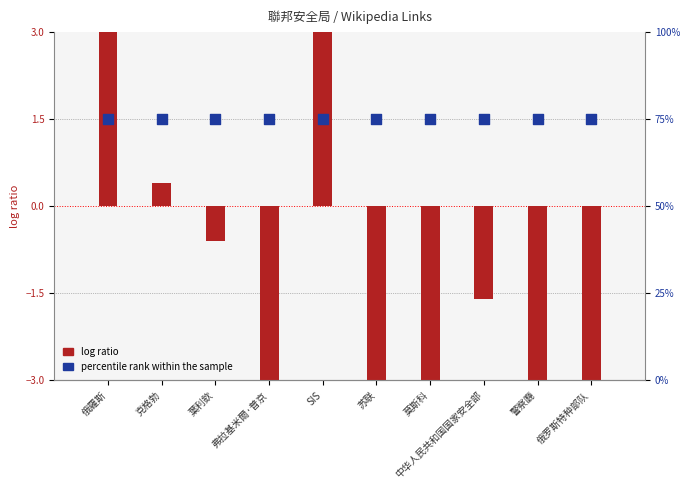

Which series reaches the maximum Y coordinate?

percentile rank within the sample